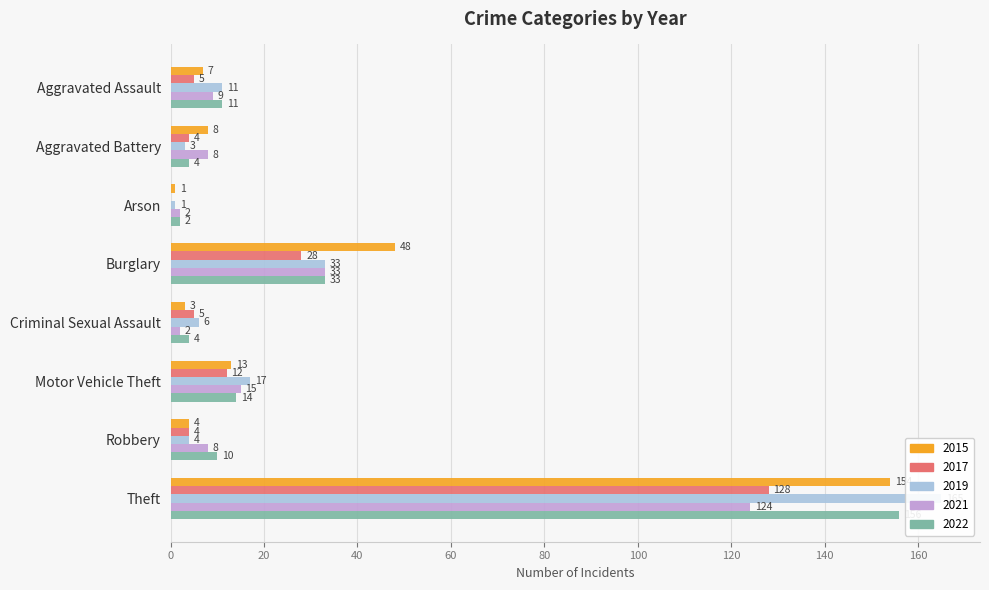

True or false: 2022 has a value of 12 at Burglary.

False